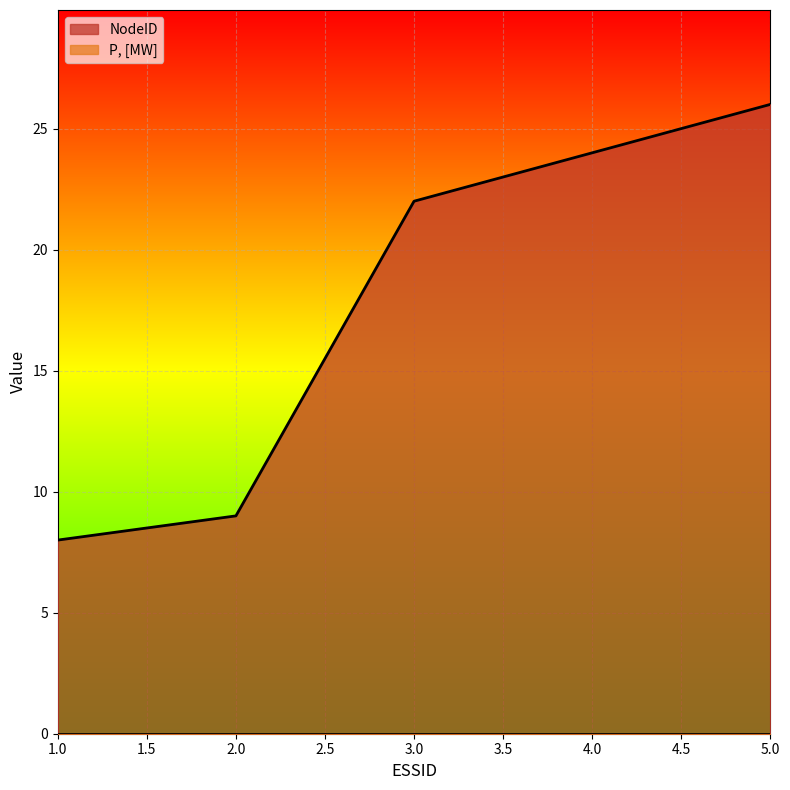

Rank the categories by value from lowest to highest.

1, 2, 3, 4, 5